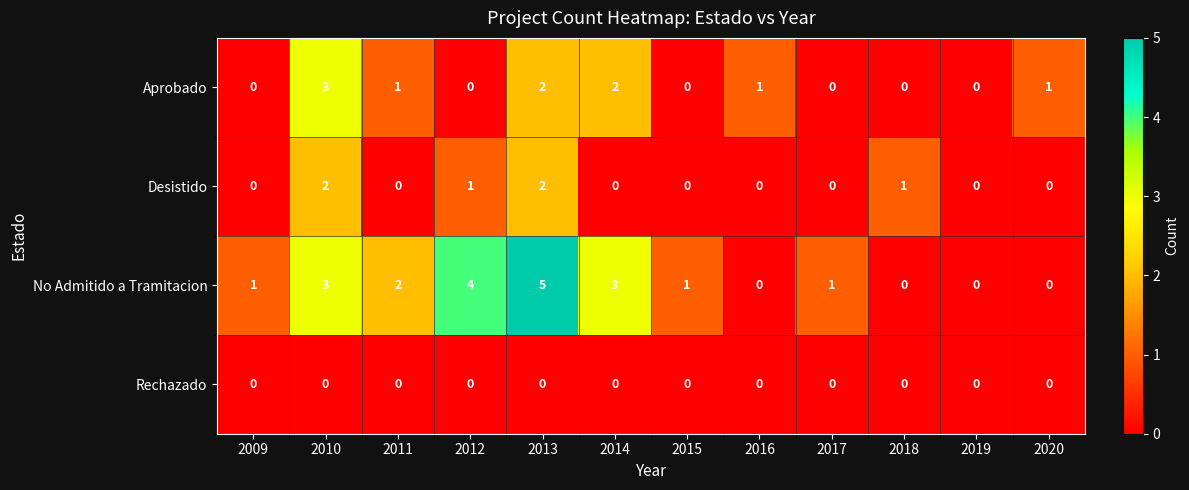

Which category has the highest value across all series?

2013